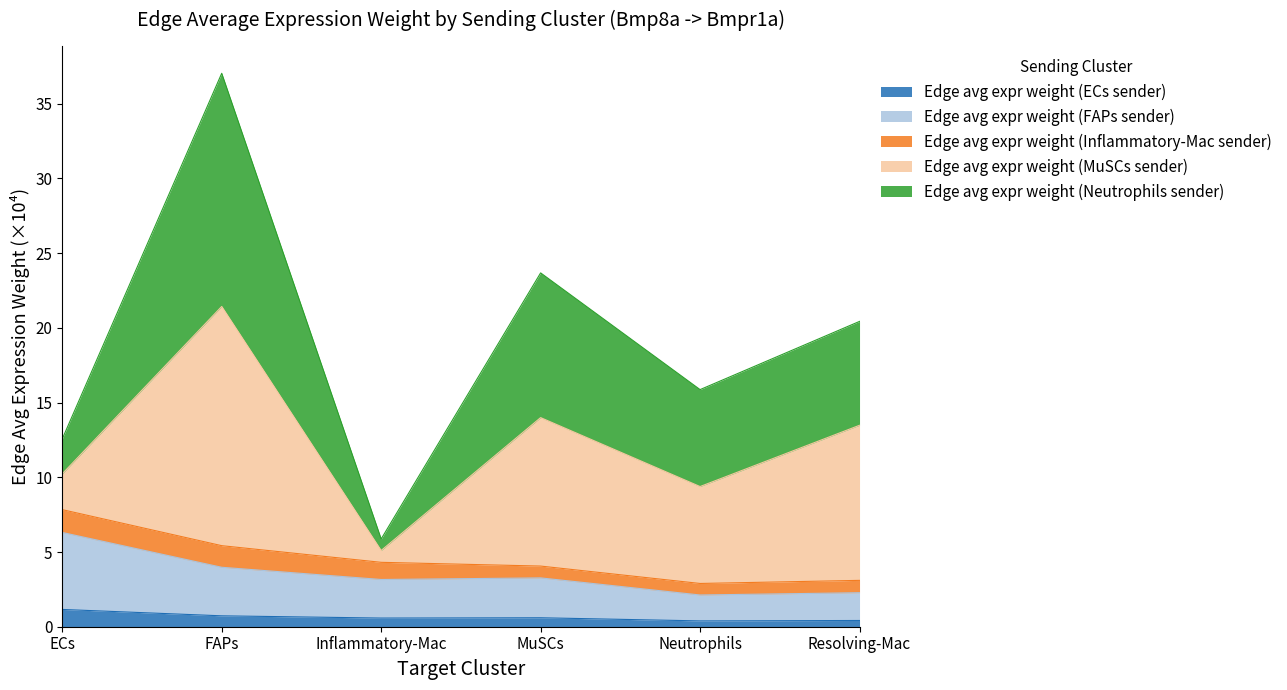

Is it true that Edge avg expr weight (ECs sender) equals 3.1 at Neutrophils?

False